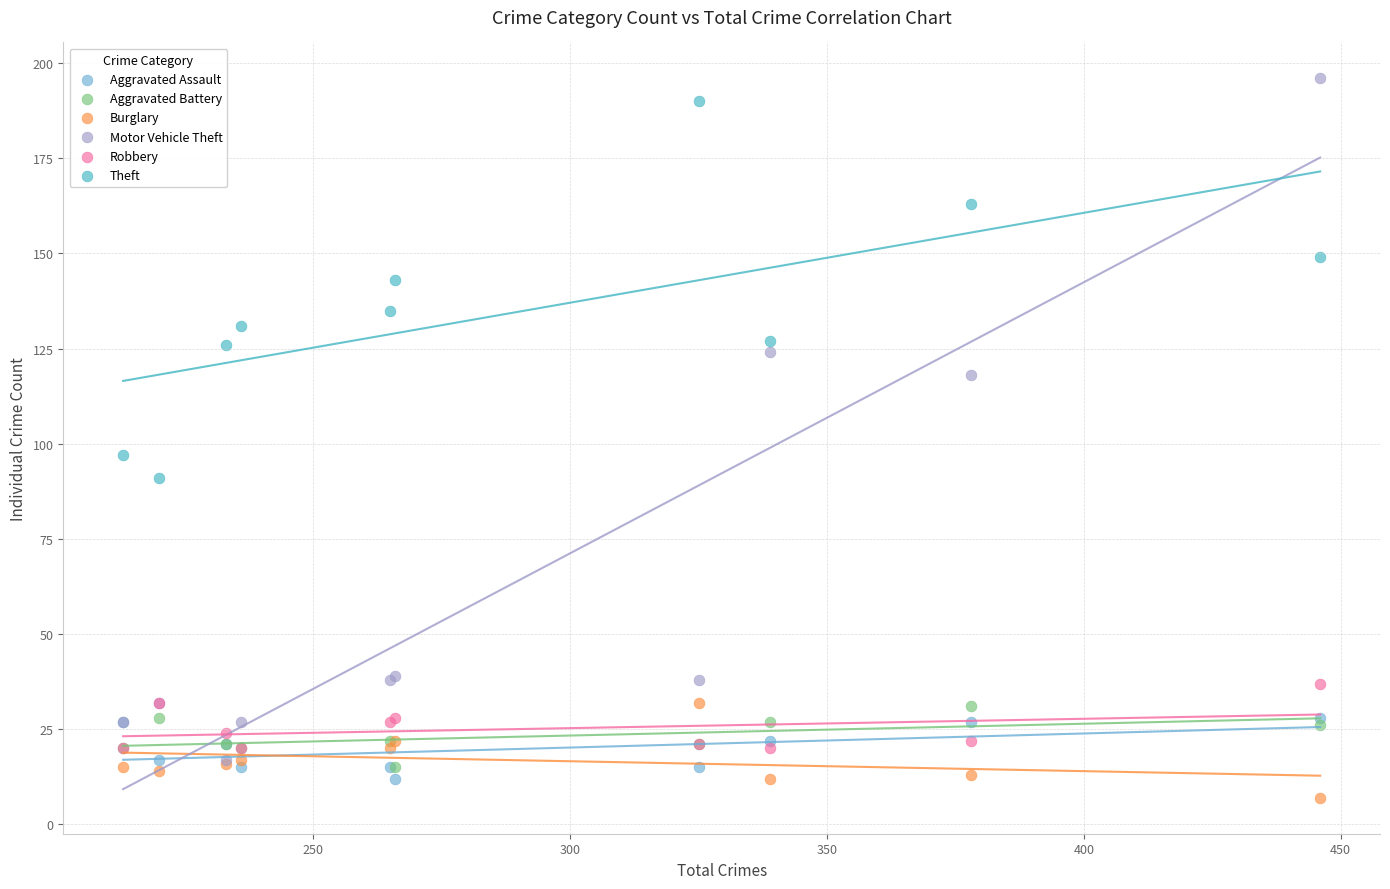

Across all series, what Y value is closest to 101?

97